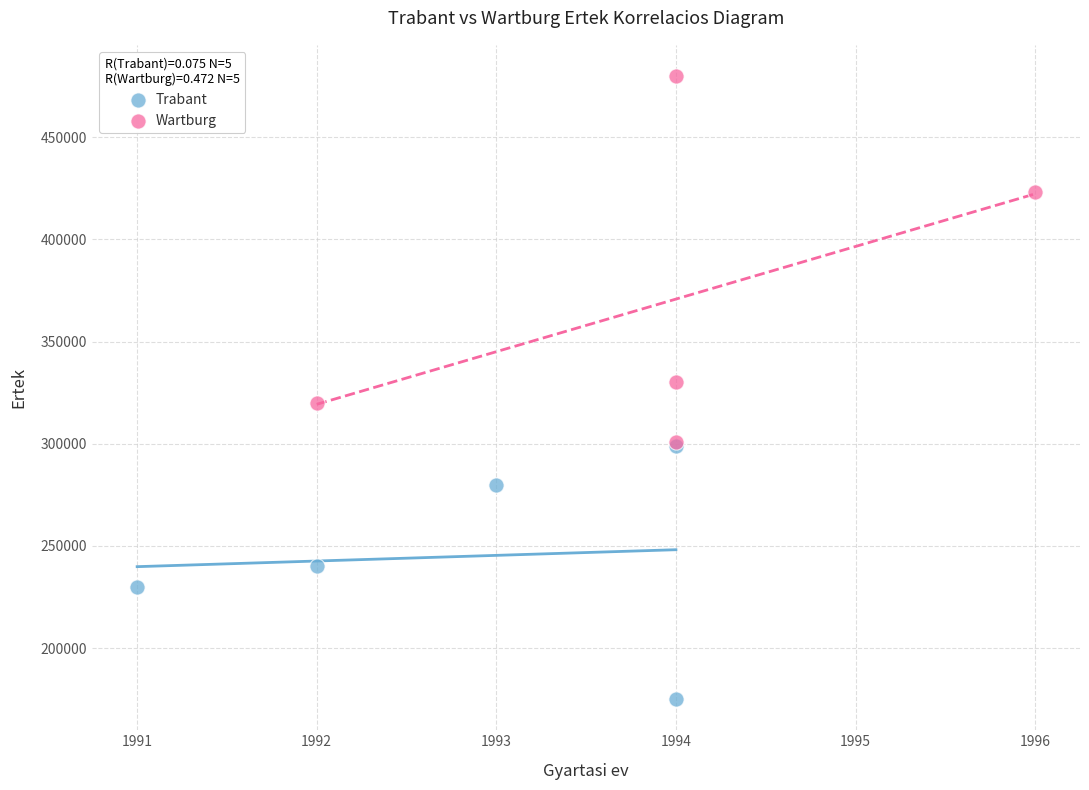

Which series has the largest Y range (max minus min)?

Wartburg